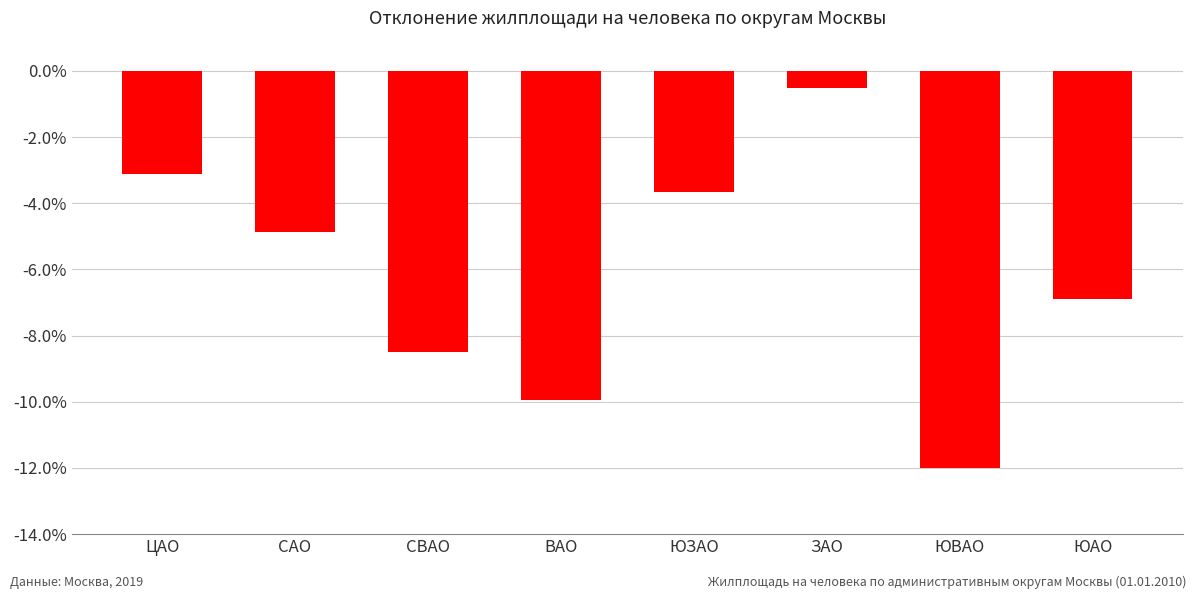

How many values are below -4?

5